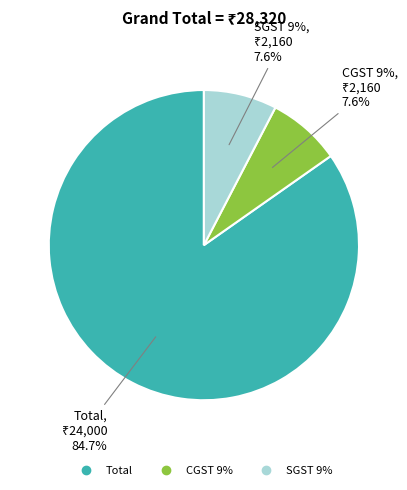

What is the total percentage of Total and SGST 9%?

92.4%